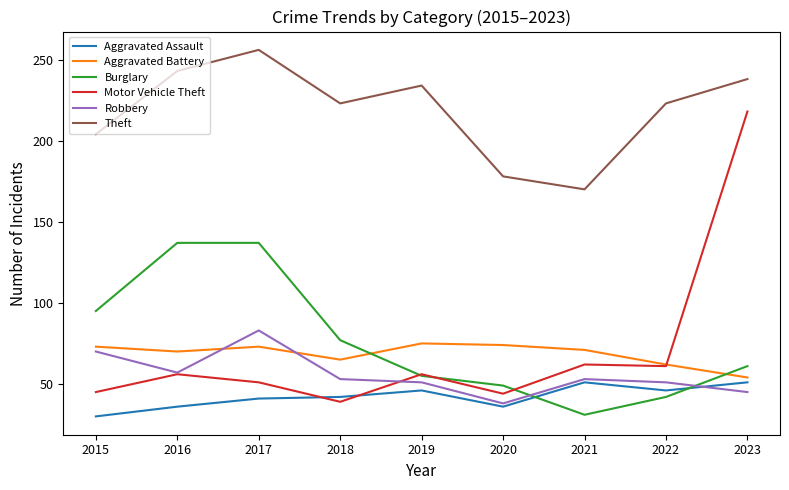

Reading left to right, what are all the values shown in this chart?

Aggravated Assault: 30	36	41	42	46	36	51	46	51
Aggravated Battery: 73	70	73	65	75	74	71	62	54
Burglary: 95	137	137	77	55	49	31	42	61
Motor Vehicle Theft: 45	56	51	39	56	44	62	61	218
Robbery: 70	57	83	53	51	38	53	51	45
Theft: 204	243	256	223	234	178	170	223	238